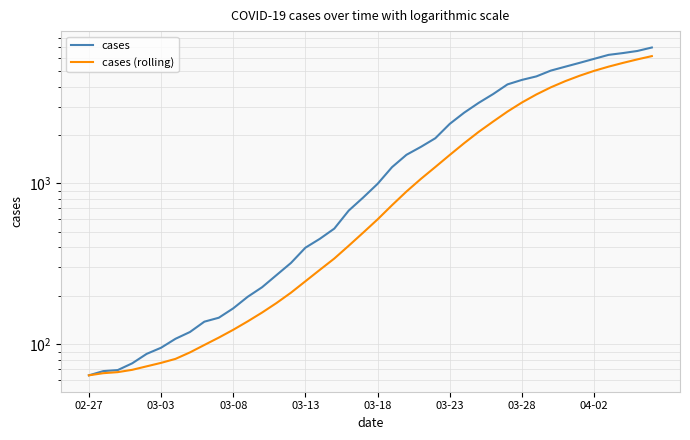

The value of cases (rolling) at 03-23 is 621.8. True or false?

False